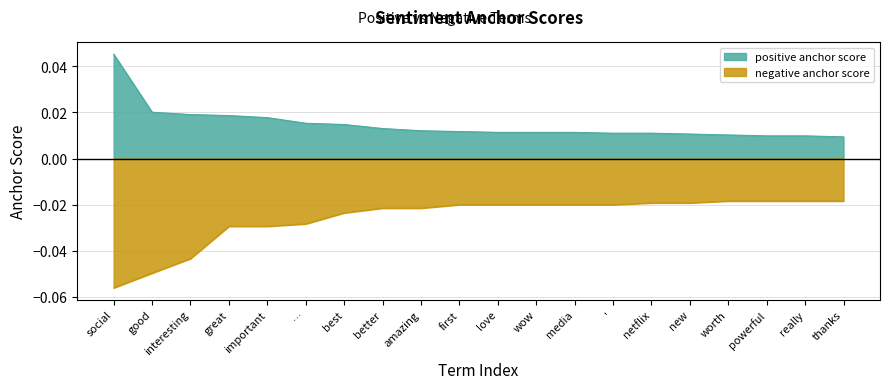

At how many categories does at least one series exceed 0?

20